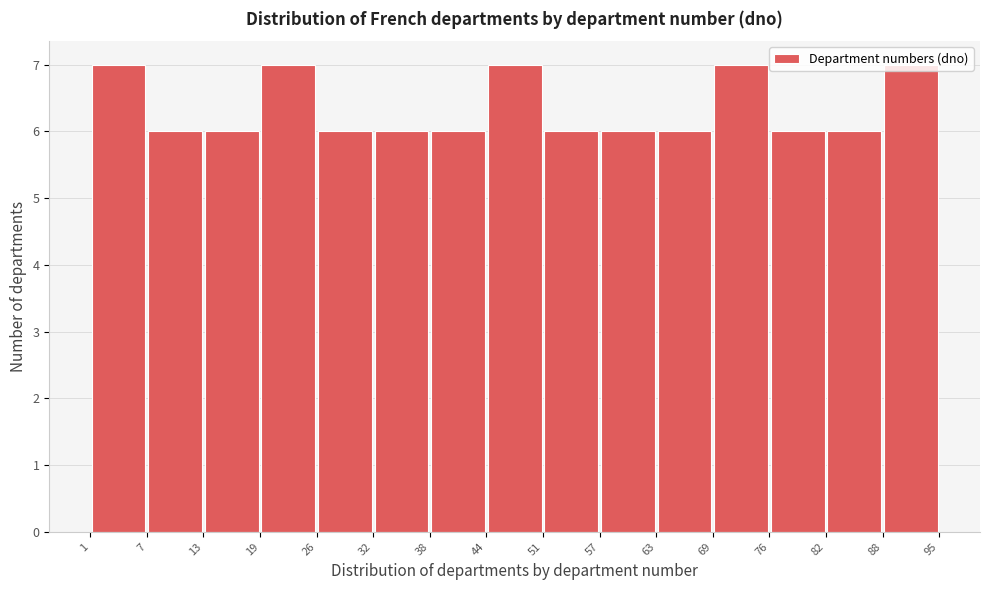

How tall is the bar that spans 38 to 44 on the x-axis? The values are not printed on the chart, so give them approximately, as read against the axis.

6